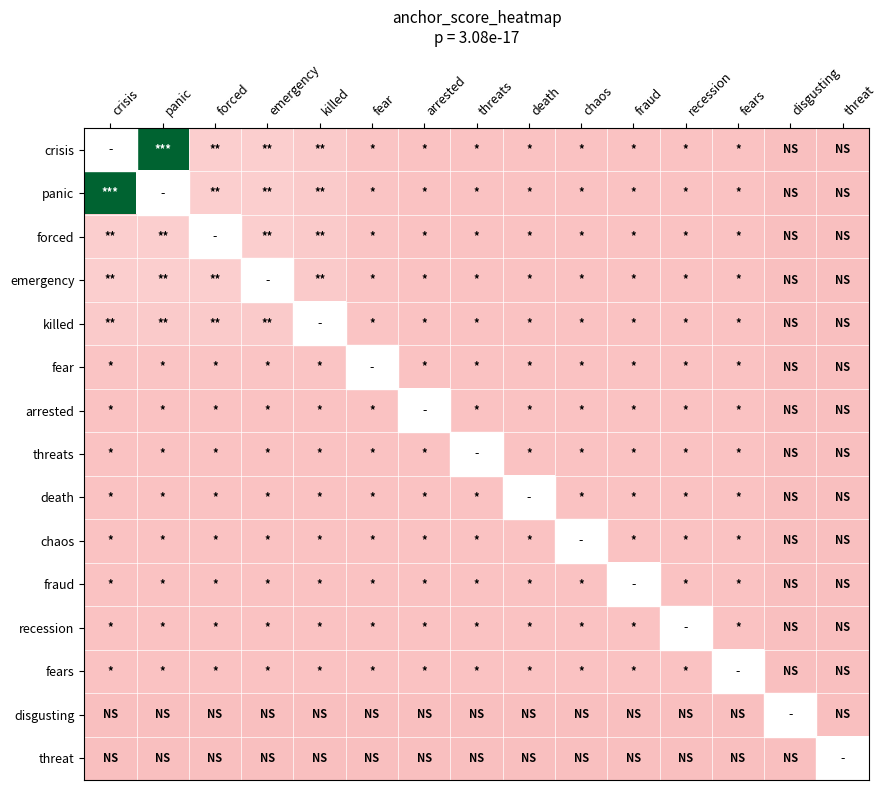

The value of killed at threat is 0.0. True or false?

False